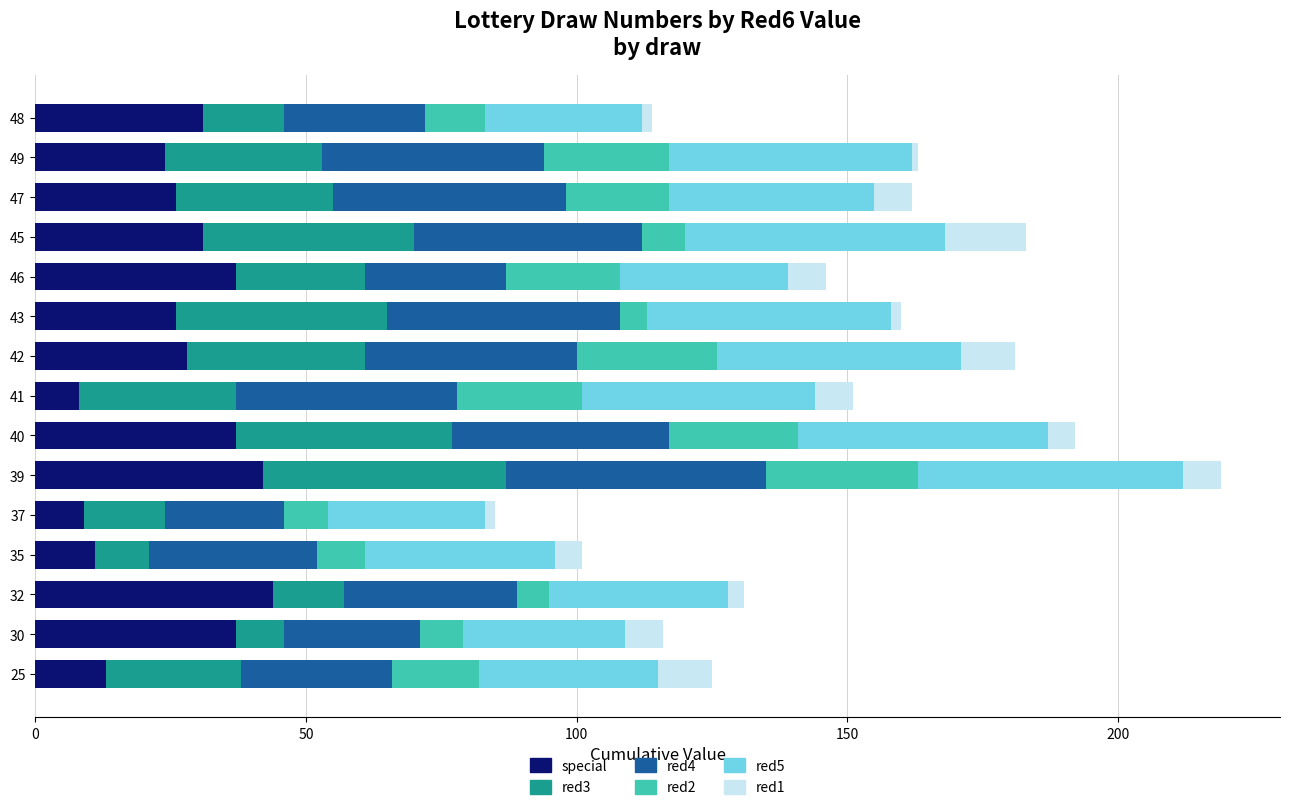

What is the maximum value for special?

44